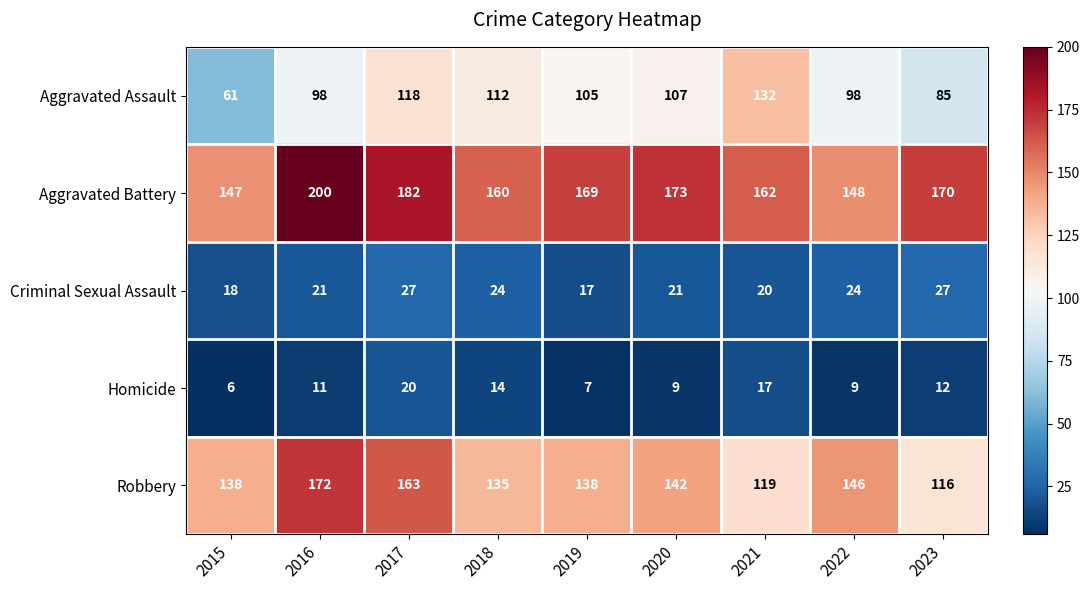

Where does the Aggravated Assault series first go above 105?

2017